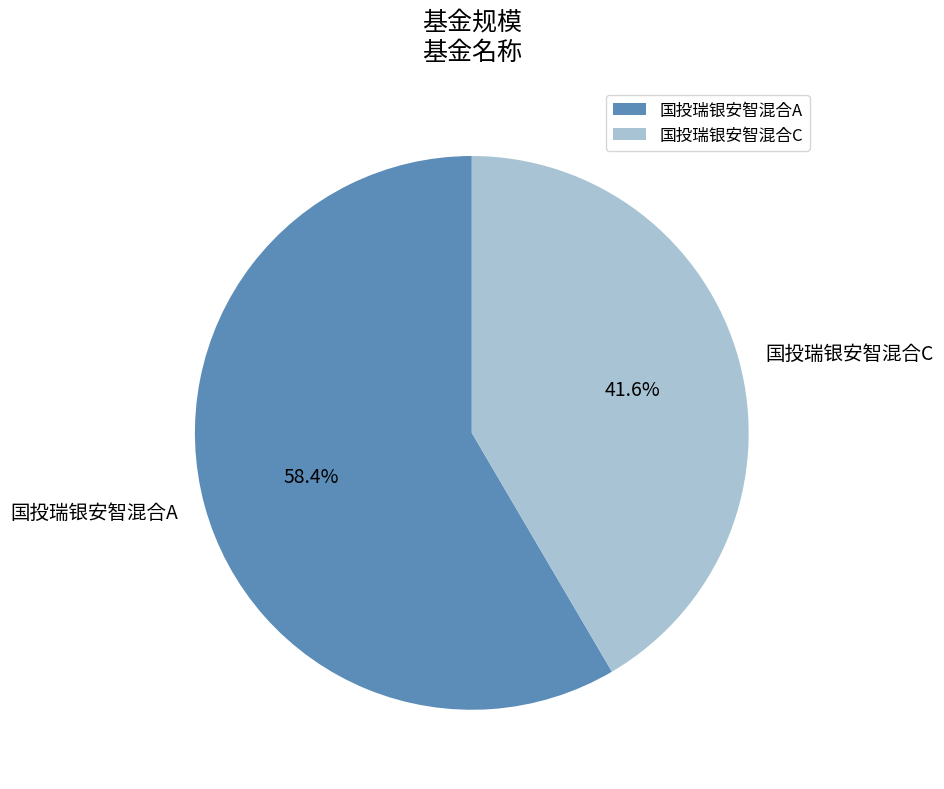

Which slice is the largest?

国投瑞银安智混合A